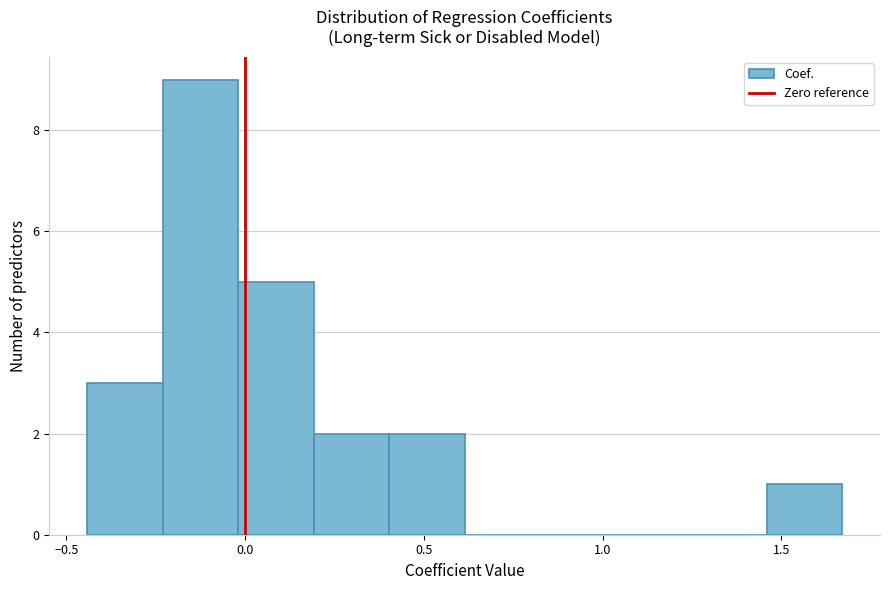

Reading left to right, transcribe this chart: for each bar, give the range it covers on the x-axis and its height. Neither the bar edges nor the heights are printed on the chart, so give them approximately, as read against the axes.

-0.45 to -0.25: 3
-0.25 to 0.00: 9
0.00 to 0.20: 5
0.20 to 0.40: 2
0.40 to 0.60: 2
0.60 to 0.85: 0
0.85 to 1.05: 0
1.05 to 1.25: 0
1.25 to 1.45: 0
1.45 to 1.65: 1